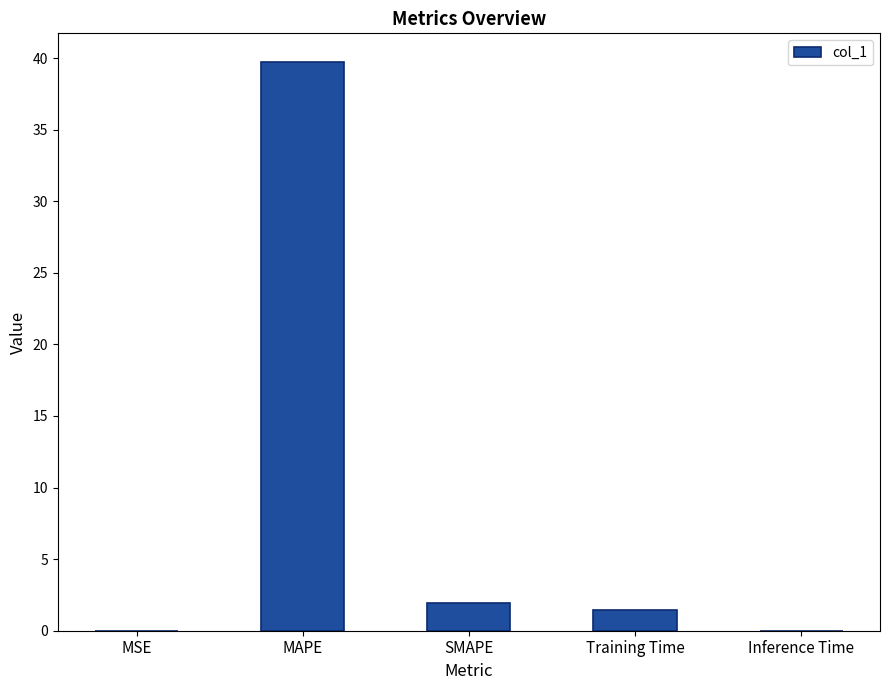

Which category has the highest value across all series?

MAPE